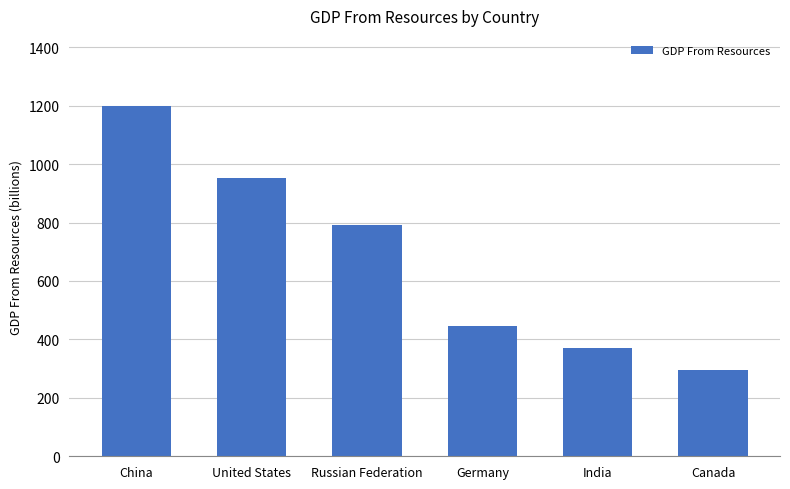

What is the sum of the values at United States and China?

2150.4